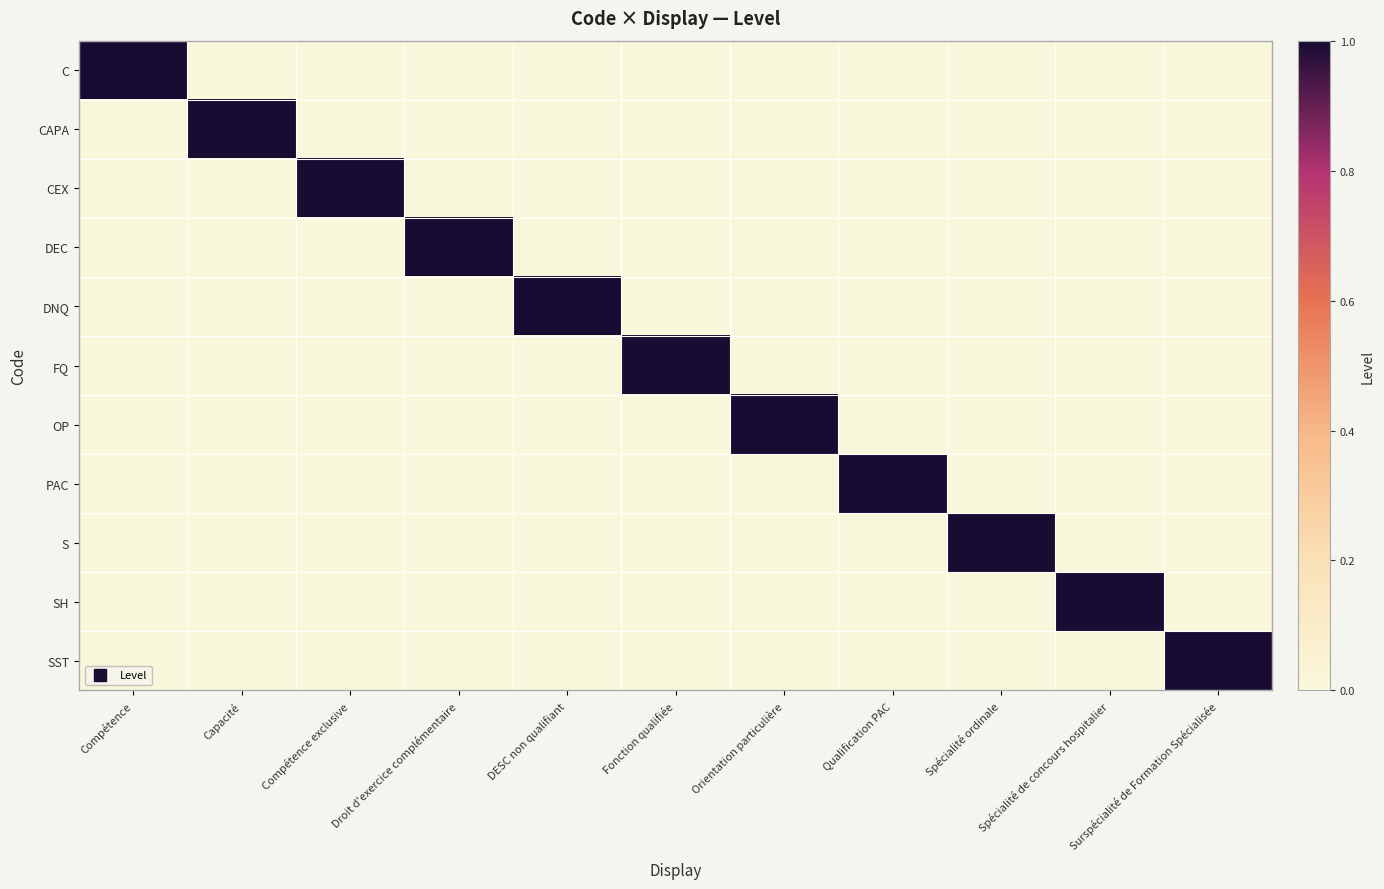

What is the spread (max minus min) of values at Spécialité de concours hospitalier?

1